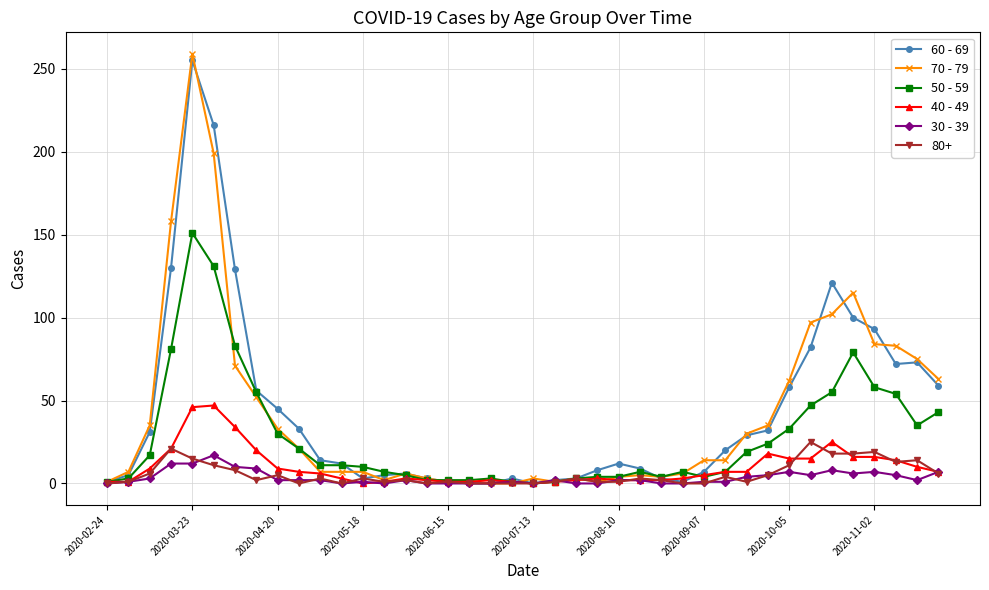

Does the chart have visible grid lines?

Yes